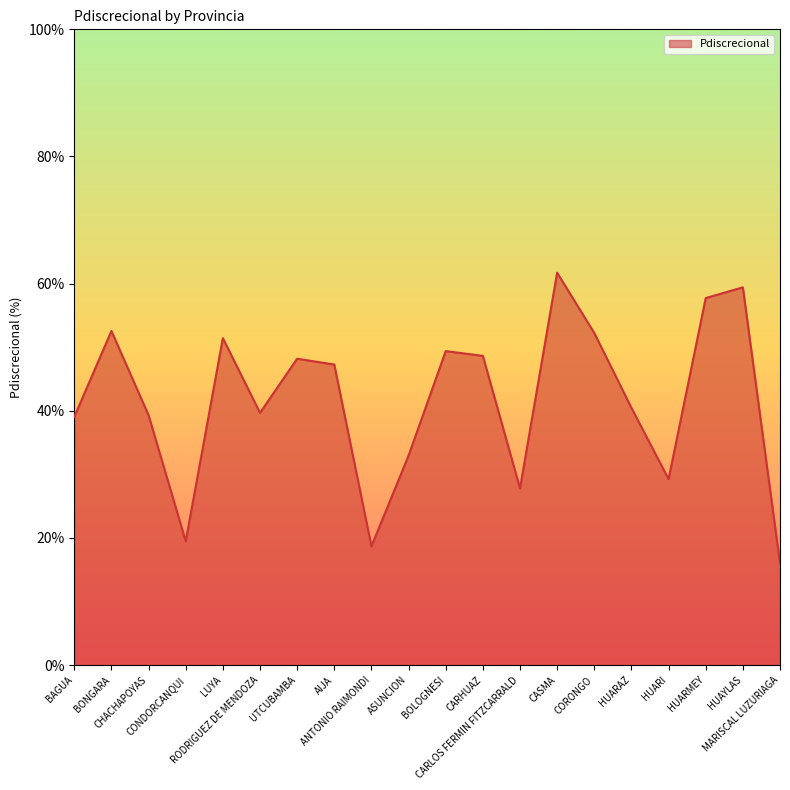

How many values exceed 47?

10